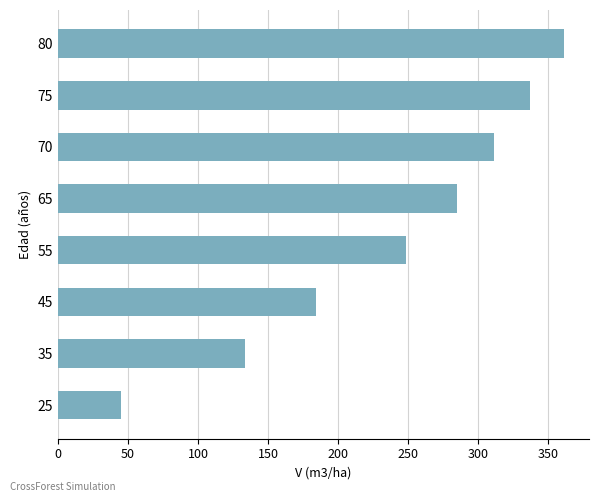

Is it true that the value at 35 is 72.9?

False